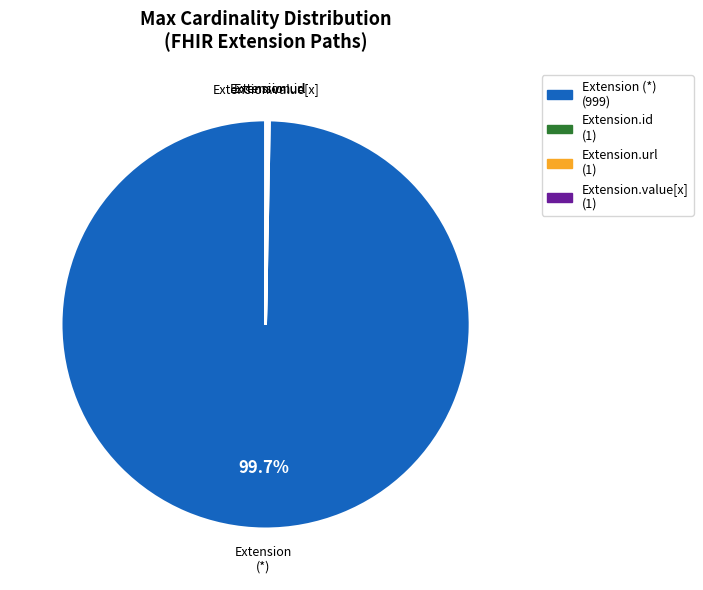

Does any single category account for the majority?

Yes